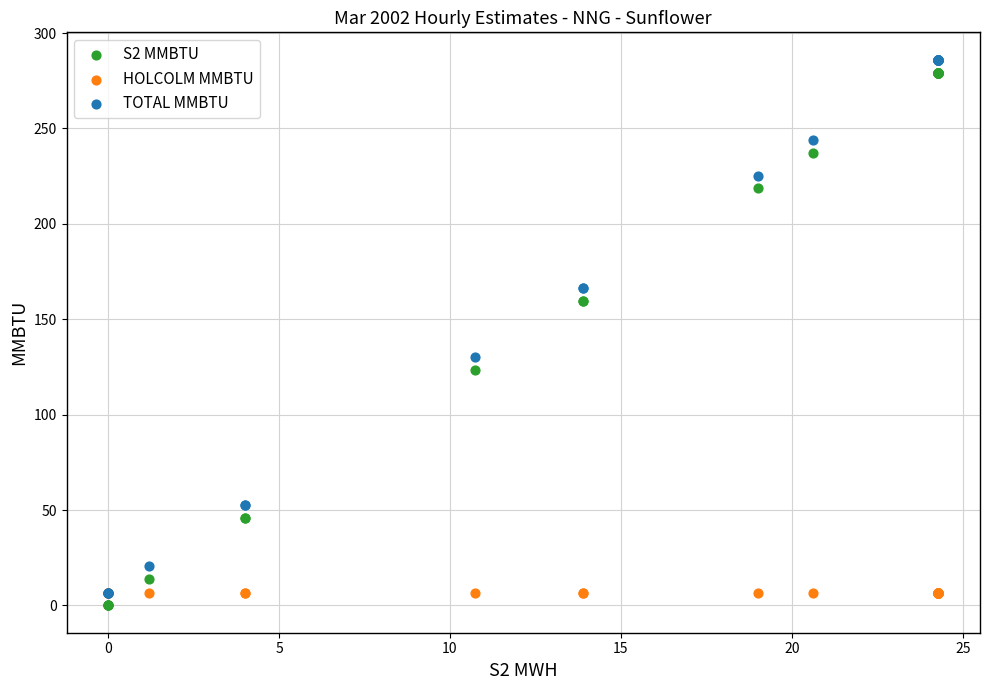

What are all the series names shown in the legend?

S2 MMBTU, HOLCOLM MMBTU, TOTAL MMBTU